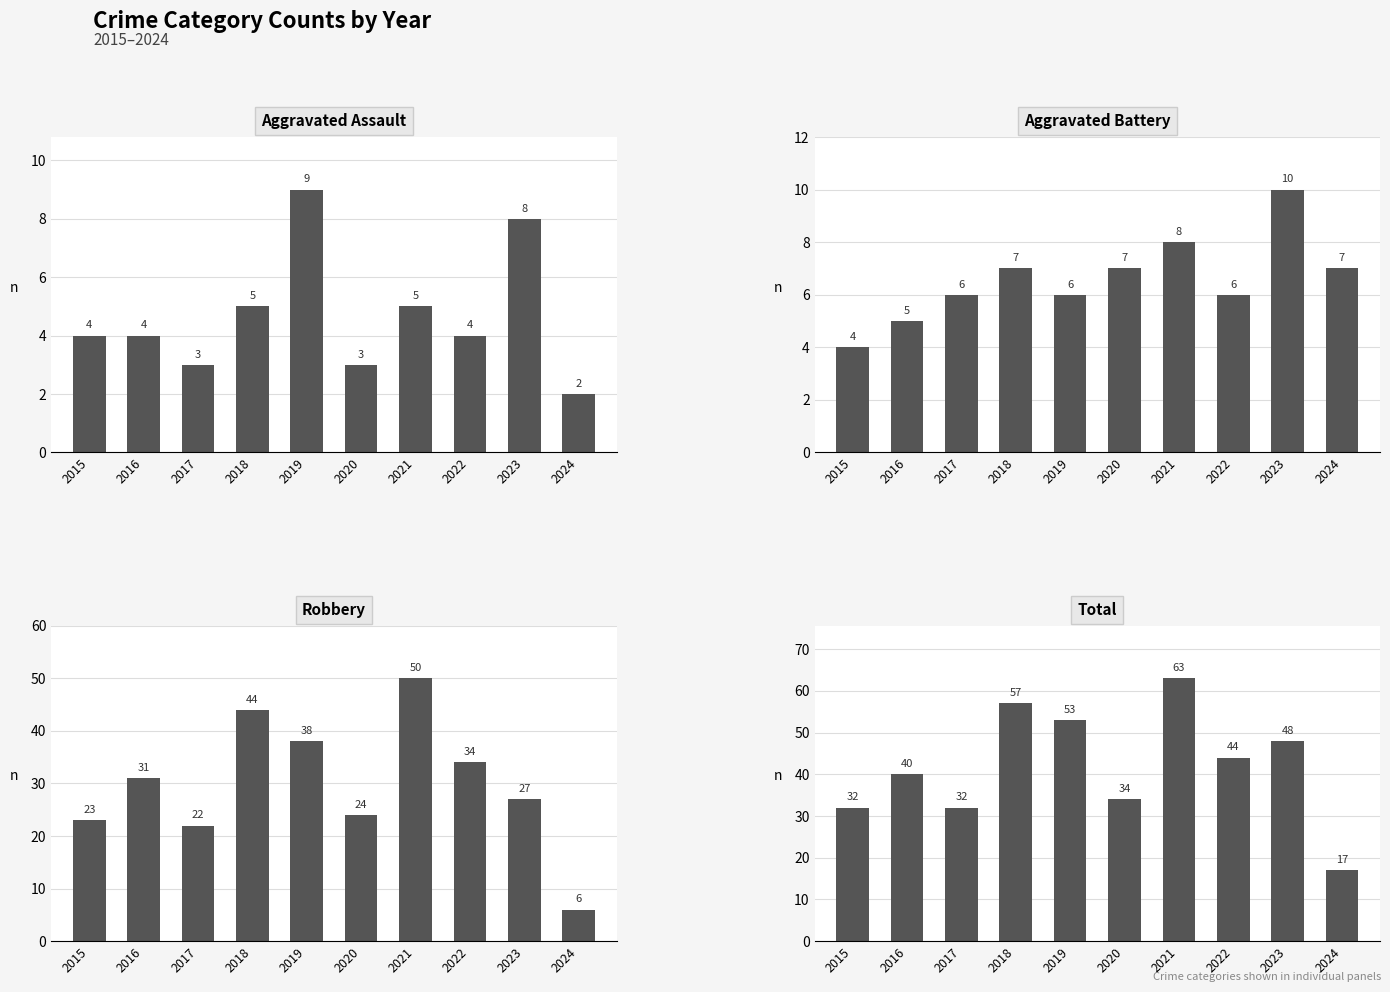

How many categories are shown in the chart?

10